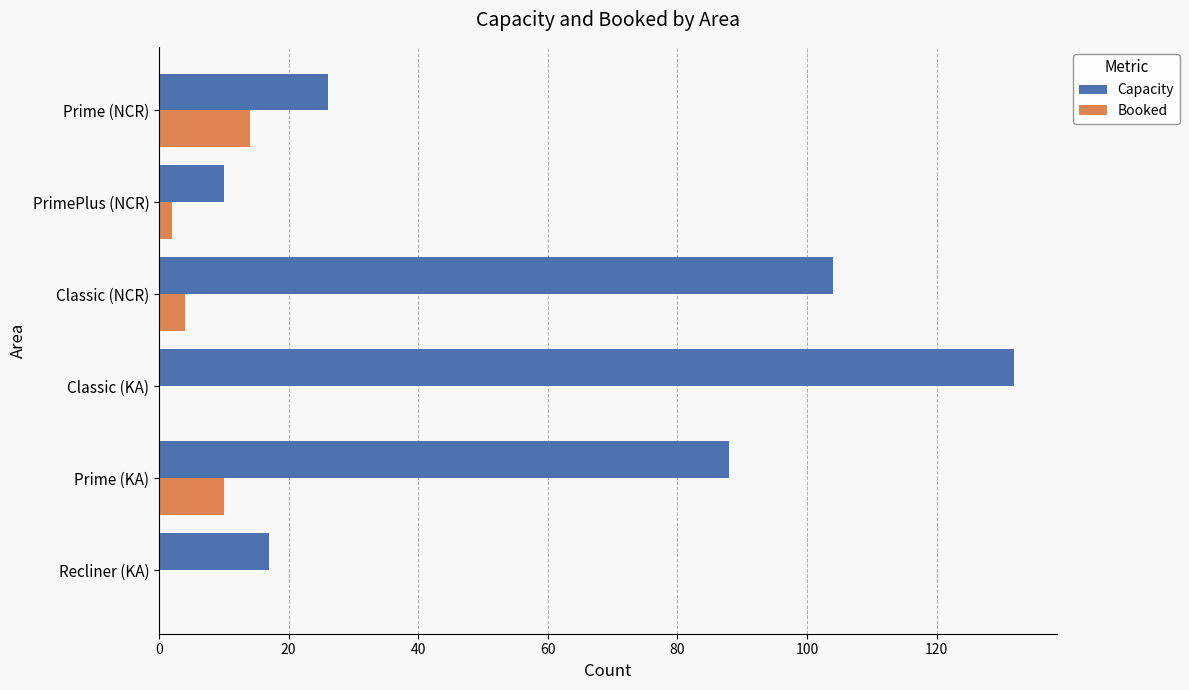

What is the average value of the Capacity series?

63